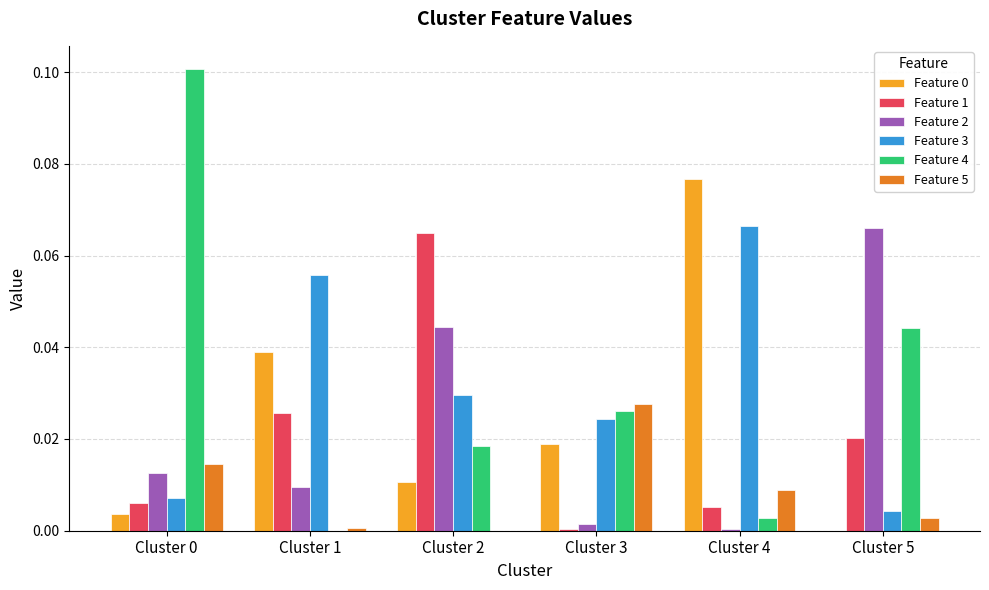

Is the value of Feature 2 at Cluster 2 greater than the value of Feature 1 at Cluster 4?

Yes